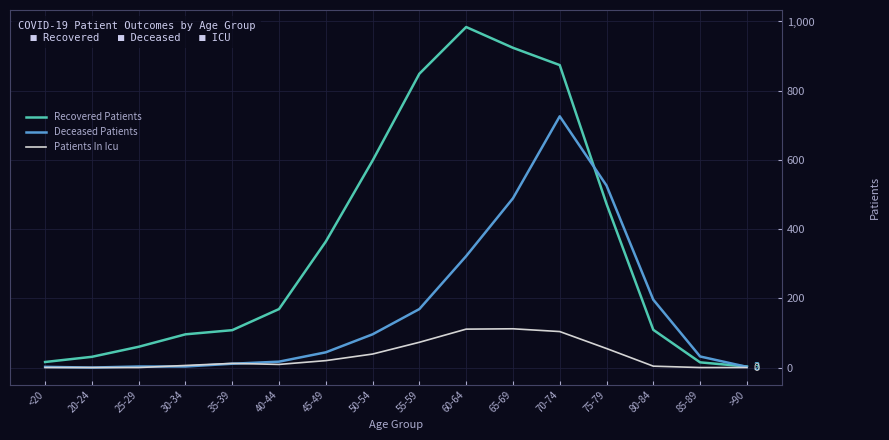

Which series has the widest spread of values?

Recovered Patients